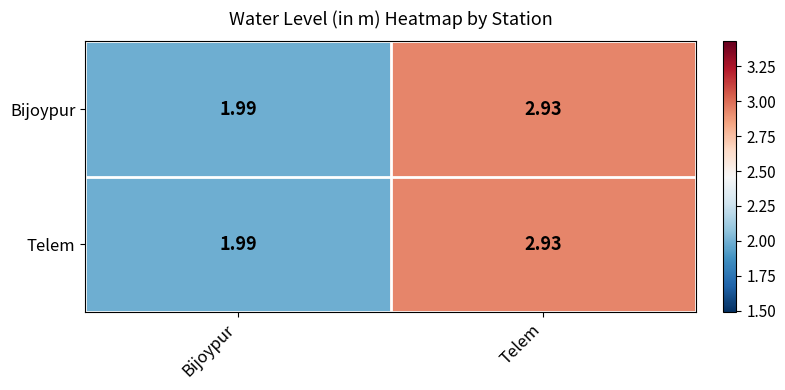

Where is Telem nearest to the value 2?

Bijoypur